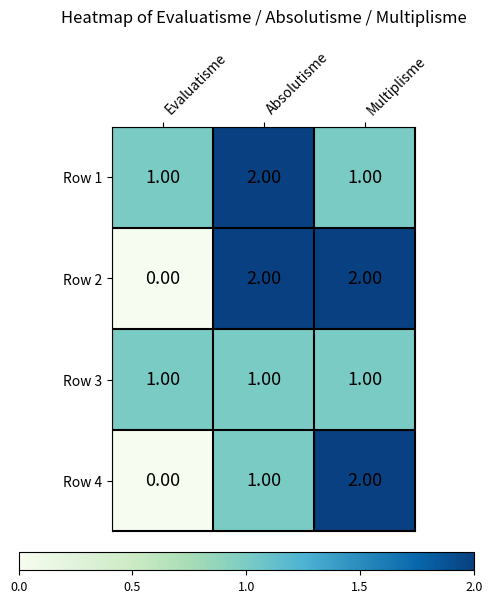

Which category has the lowest value across all series?

Evaluatisme